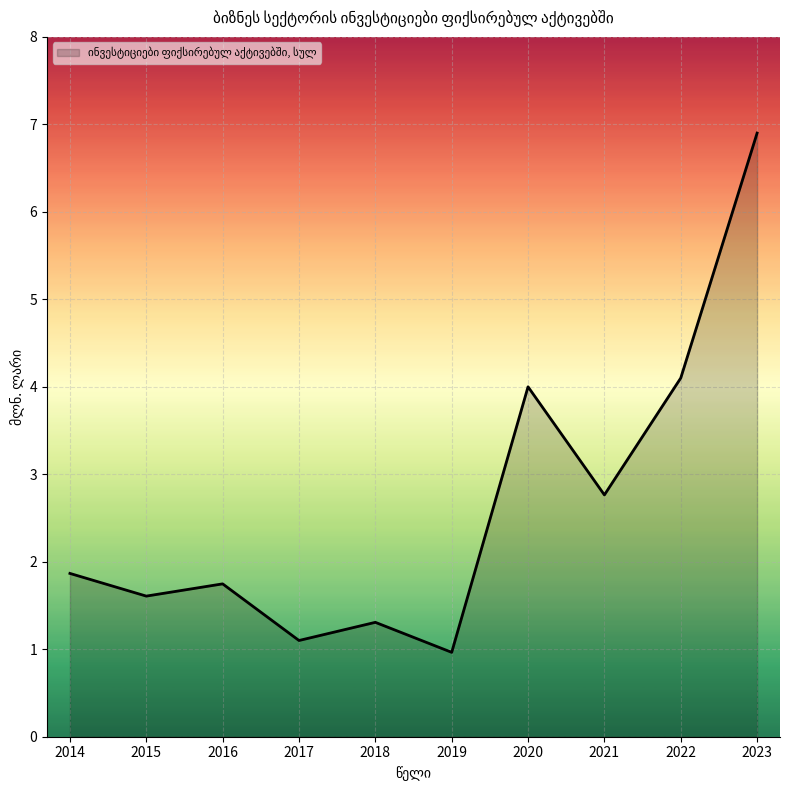

Which has a higher value, 2020 or 2014?

2020